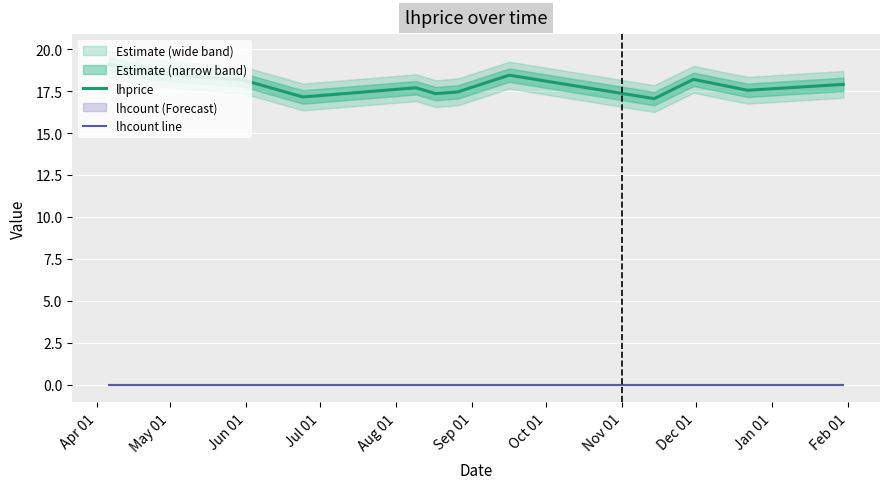

Reading left to right, transcribe all the data shown in this chart.

lhprice: 19.1	18.6	18.1	17.1	17.7	17.4	17.4	18.4	17.1	18.2	17.6	17.9
lhcount line: 0.0	0.0	0.0	0.0	0.0	0.0	0.0	0.0	0.0	0.0	0.0	0.0